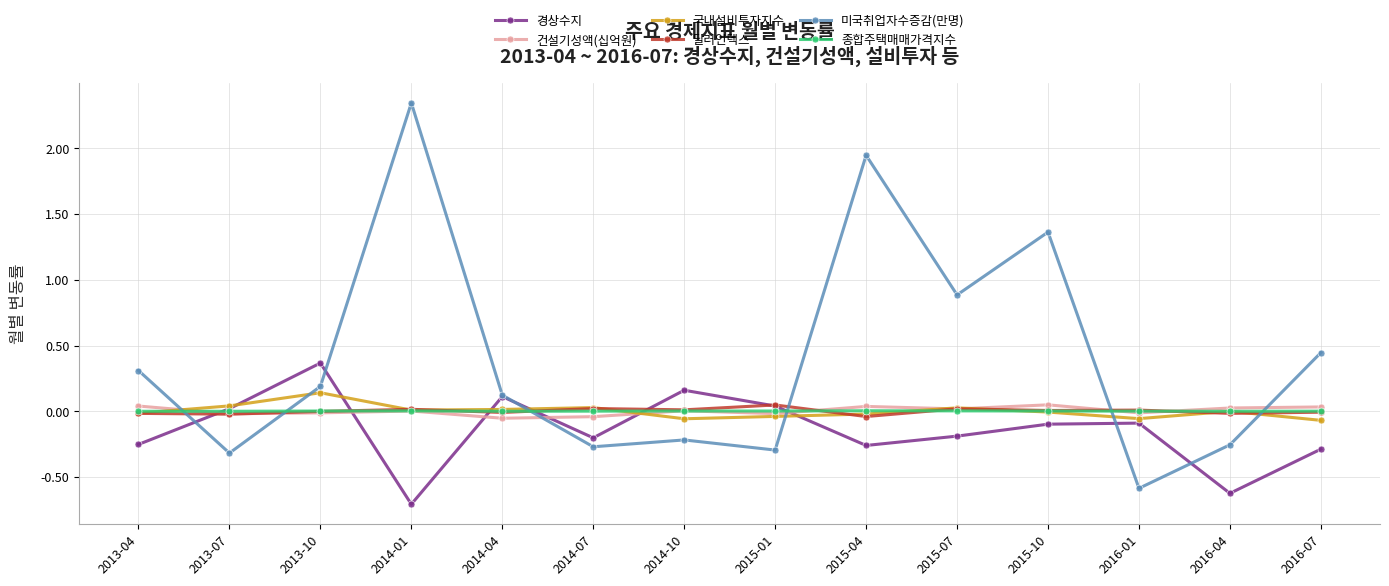

What are all the series names shown in the legend?

경상수지, 건설기성액(십억원), 국내설비투자지수, 달러인덱스, 미국취업자수증감(만명), 종합주택매매가격지수